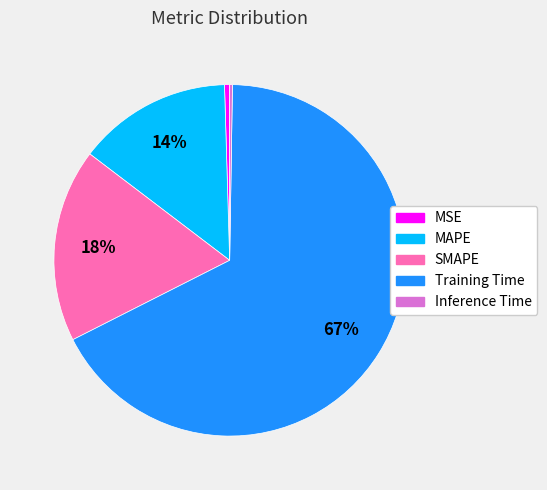

Which slice is the largest?

Training Time